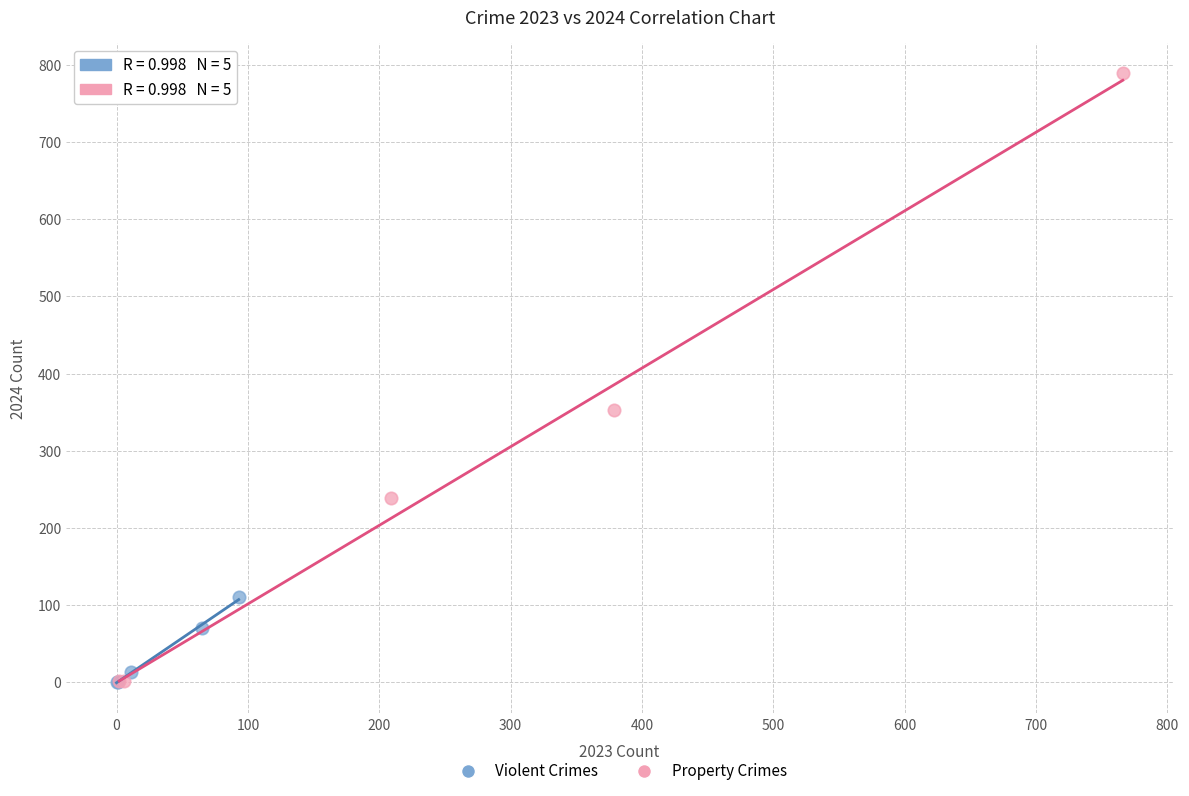

Which series contains the highest Y value?

Property Crimes